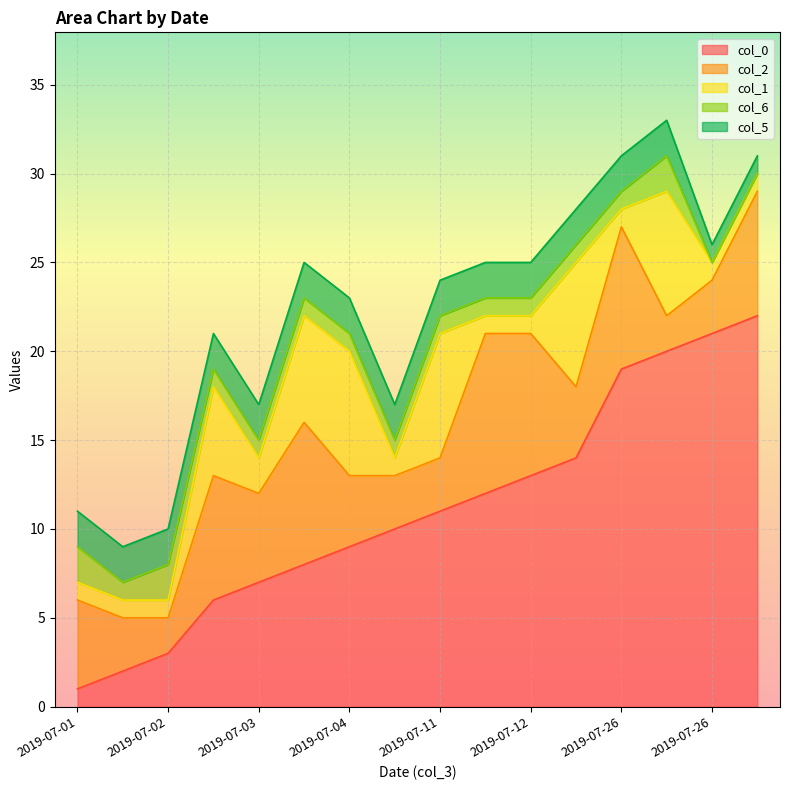

What is the value of the col_6 point at the 8th from the left?

1